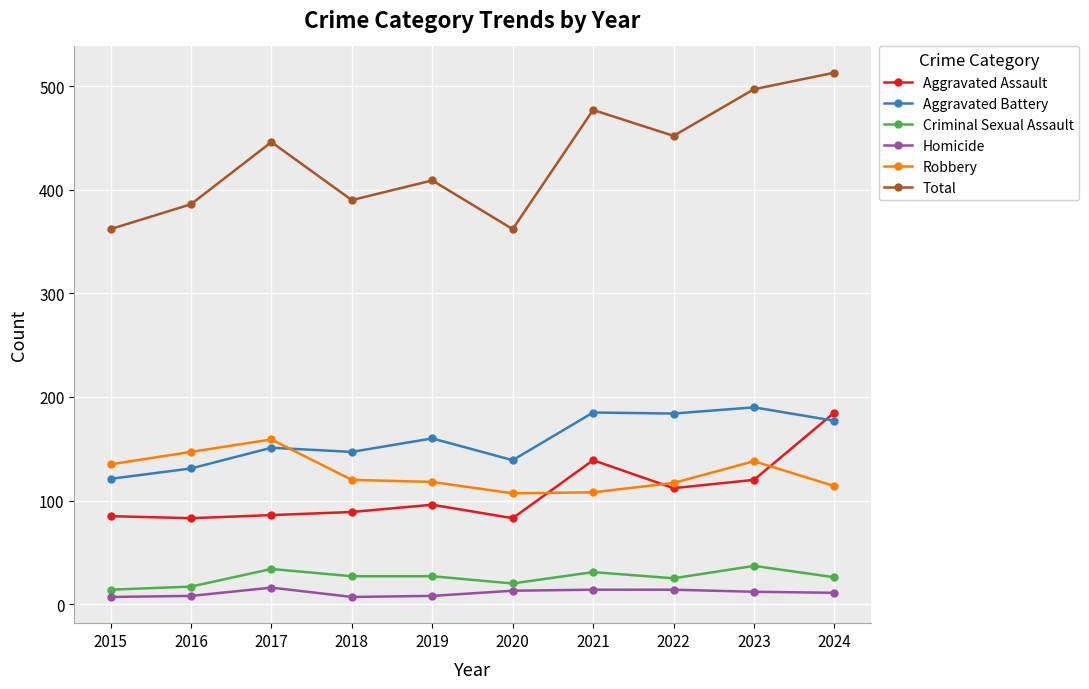

True or false: Total and Aggravated Battery cross at least once.

False